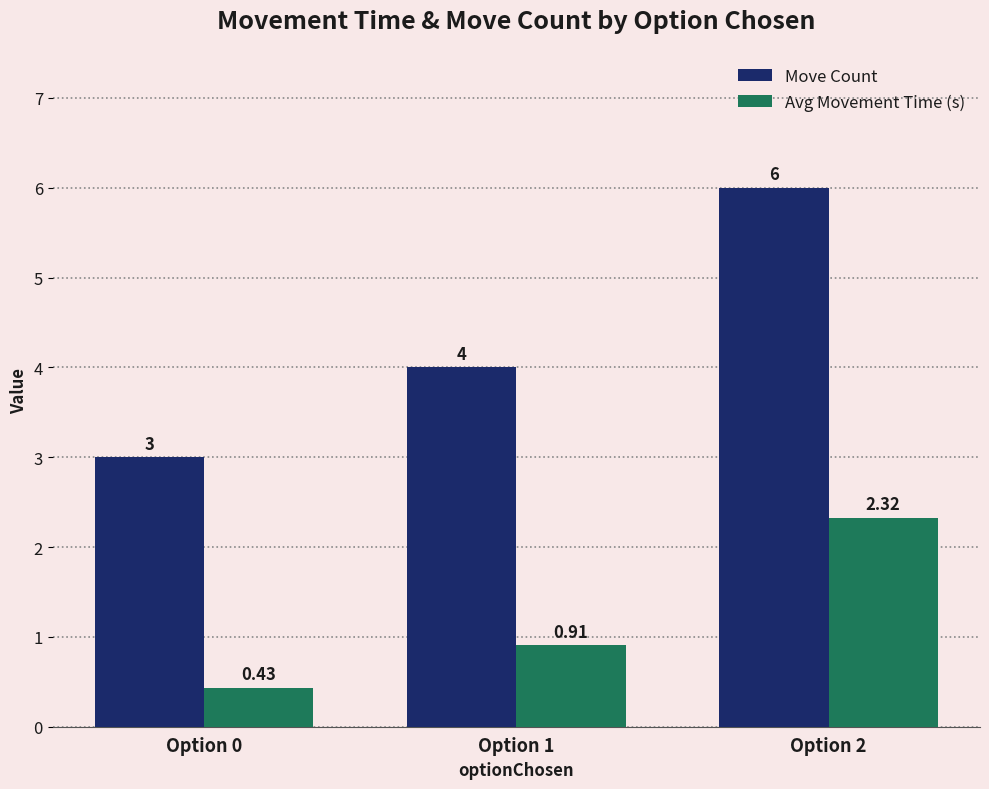

Is the value of Move Count at Option 0 greater than the value of Avg Movement Time (s) at Option 2?

Yes